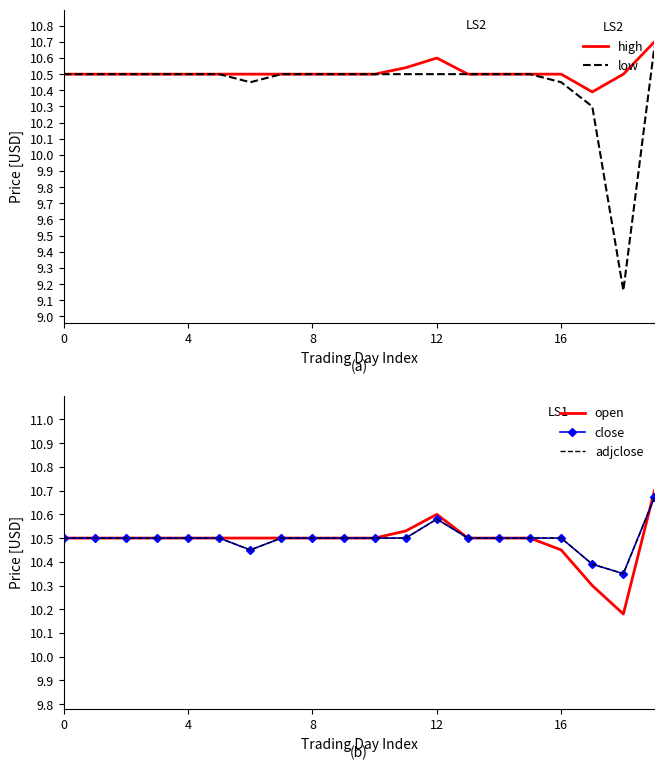

Read the low value at 7.

10.5